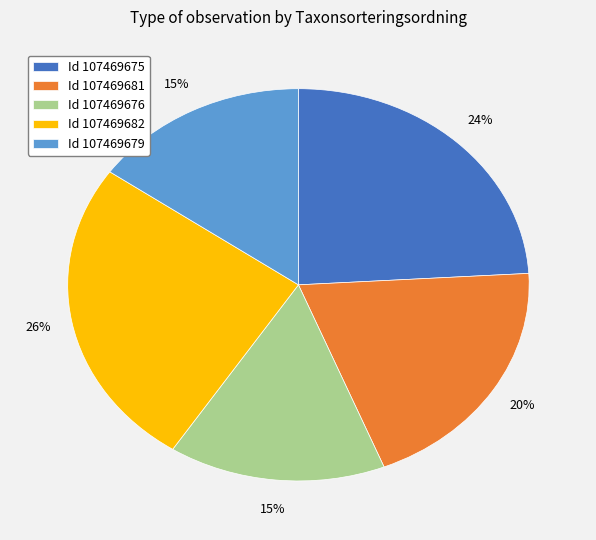

Is it true that Id 107469679 is 27% of the pie?

False